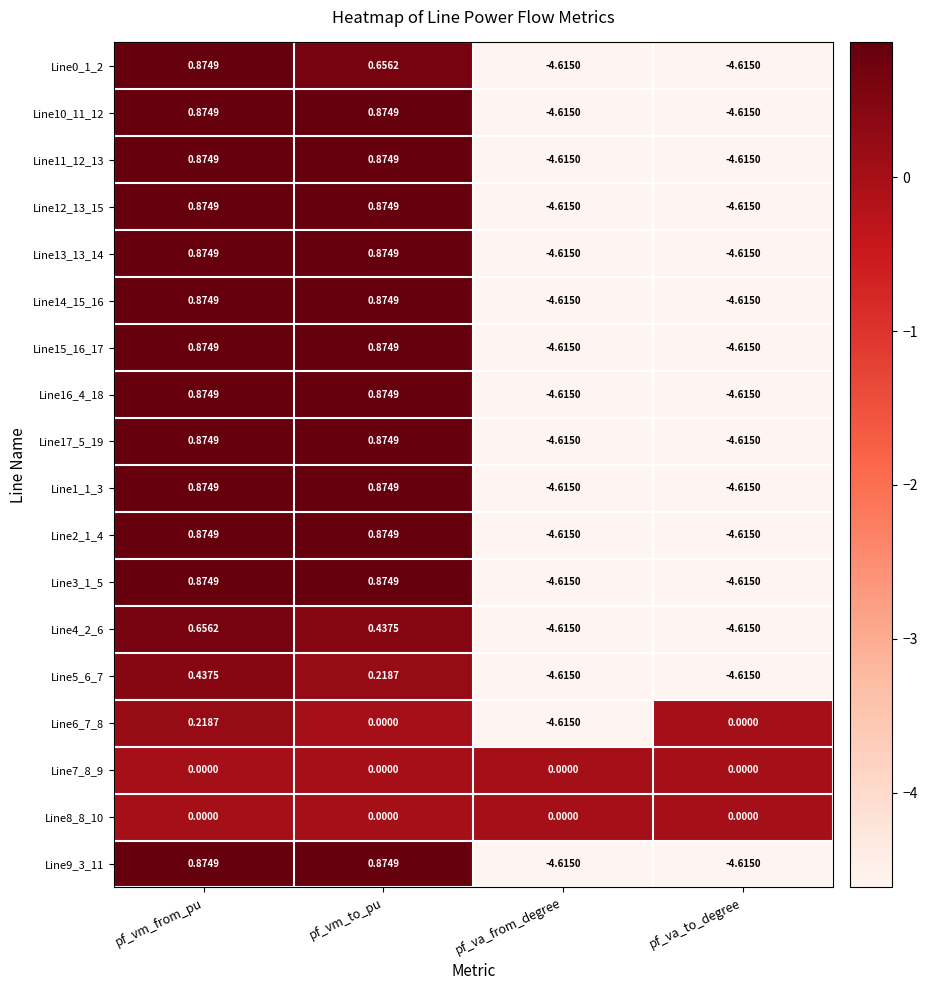

At which category is the sum across all series the highest?

pf_vm_from_pu